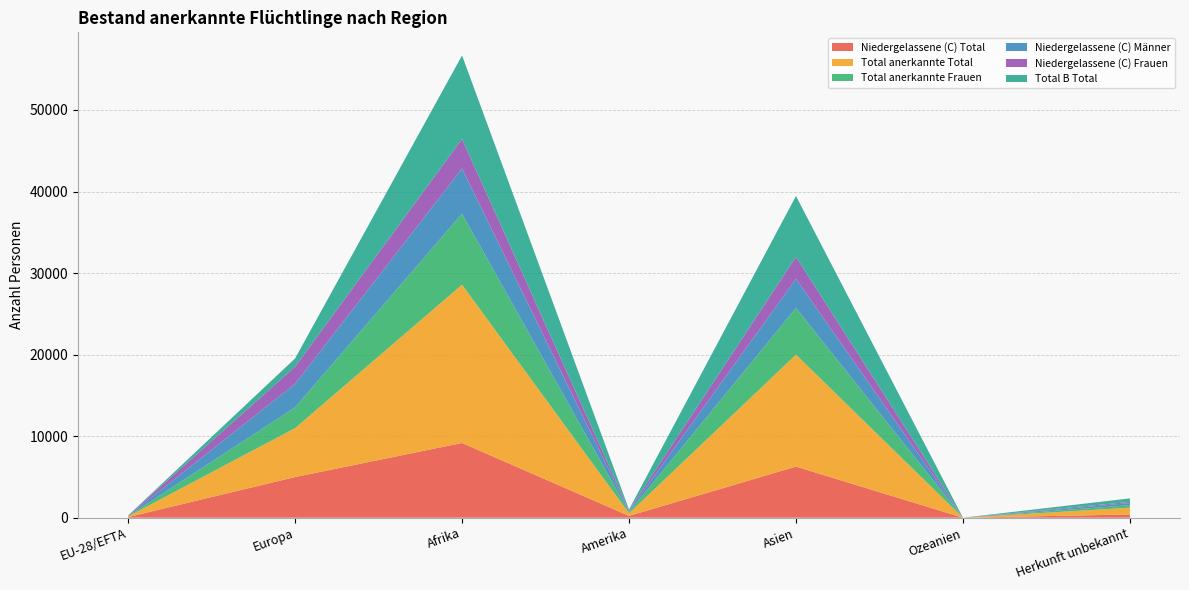

Reading right to left, list all the values displayed in this chart.

Niedergelassene (C) Total: Herkunft unbekannt=397	Ozeanien=0	Asien=6268	Amerika=223	Afrika=9165	Europa=4986	EU-28/EFTA=77
Total anerkannte Total: Herkunft unbekannt=830	Ozeanien=0	Asien=13726	Amerika=317	Afrika=19406	Europa=5998	EU-28/EFTA=78
Total anerkannte Frauen: Herkunft unbekannt=312	Ozeanien=0	Asien=5729	Amerika=150	Afrika=8707	Europa=2546	EU-28/EFTA=38
Niedergelassene (C) Männer: Herkunft unbekannt=258	Ozeanien=0	Asien=3565	Amerika=123	Afrika=5540	Europa=2875	EU-28/EFTA=40
Niedergelassene (C) Frauen: Herkunft unbekannt=139	Ozeanien=0	Asien=2703	Amerika=100	Afrika=3625	Europa=2111	EU-28/EFTA=37
Total B Total: Herkunft unbekannt=433	Ozeanien=0	Asien=7458	Amerika=94	Afrika=10241	Europa=1012	EU-28/EFTA=1